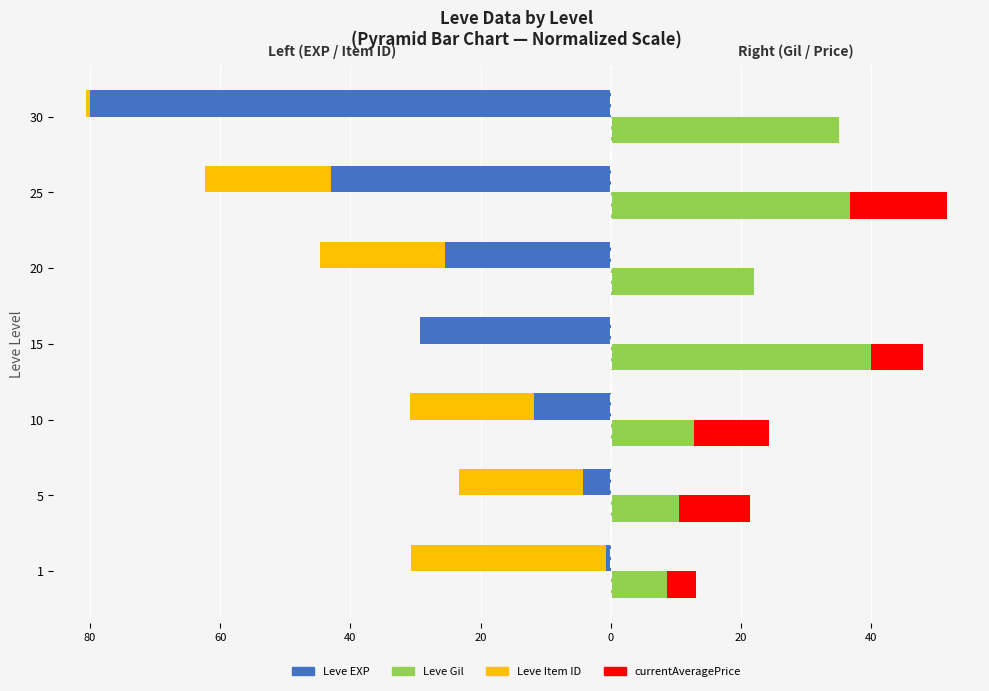

What value does the Leve Gil series have at 20?

21.9